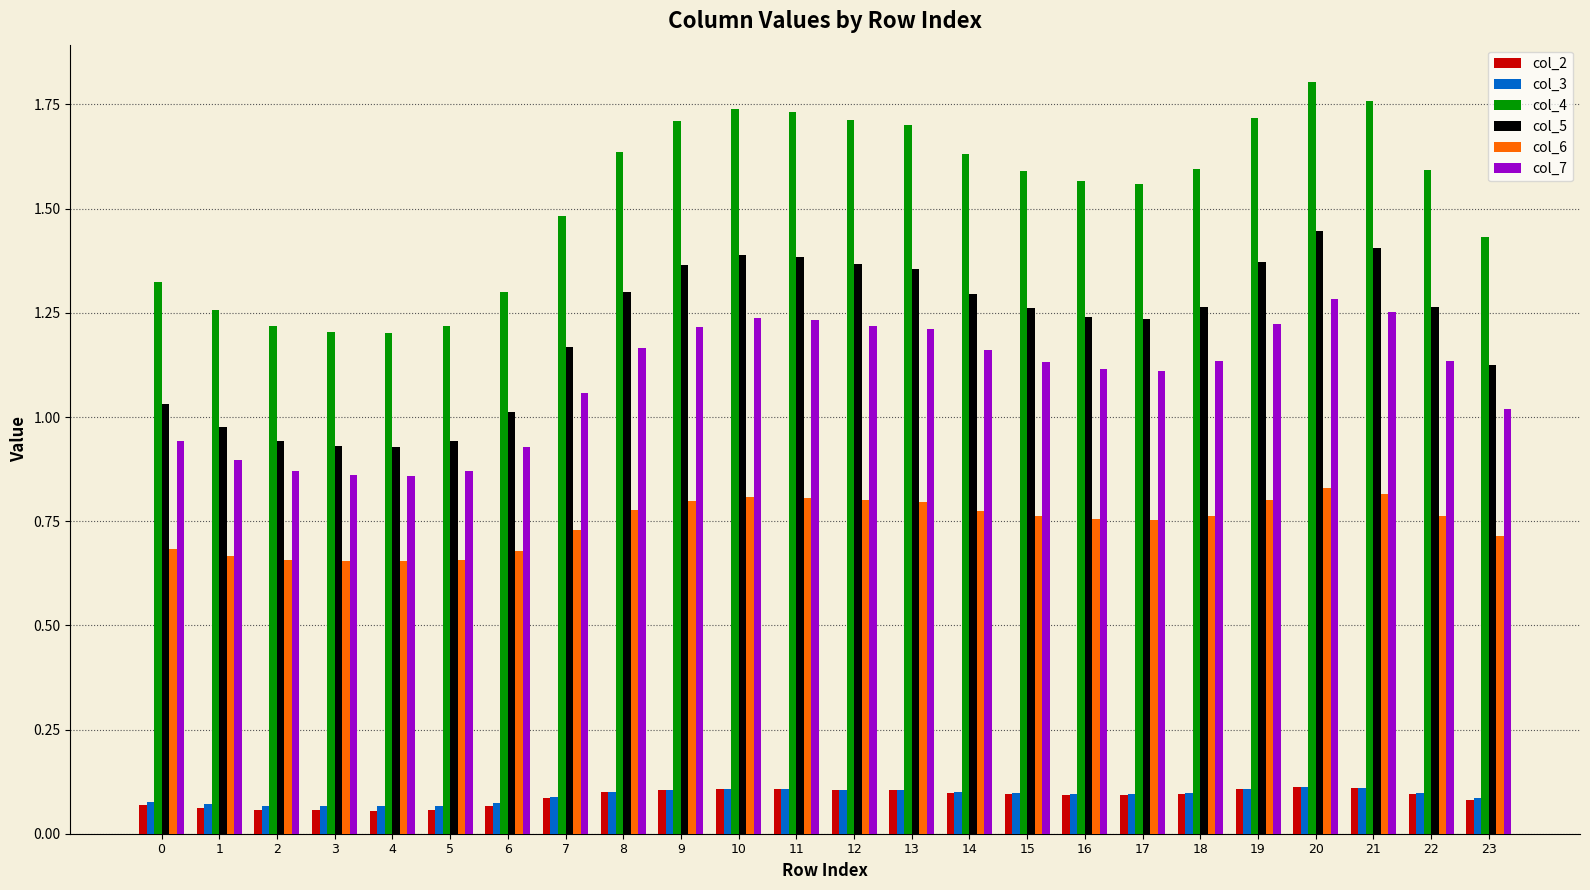

How many bars are there in total?

144